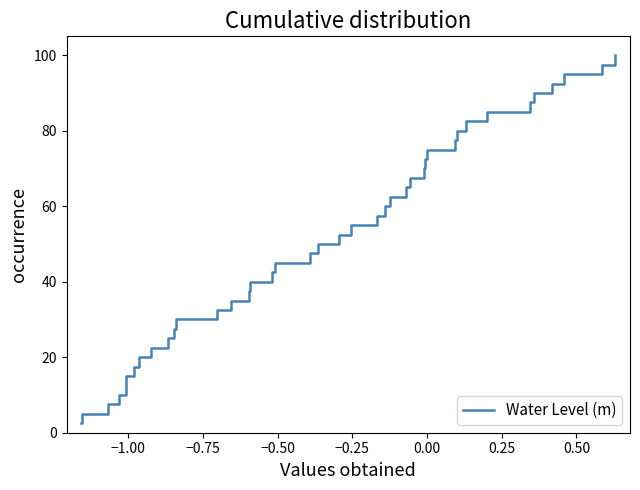

Reading left to right, list all the values displayed in this chart.

2.5	5.0	7.5	10.0	12.5	15.0	17.5	20.0	22.5	25.0	27.5	30.0	32.5	35.0	37.5	40.0	42.5	45.0	47.5	50.0	52.5	55.0	57.5	60.0	62.5	65.0	67.5	70.0	72.5	75.0	77.5	80.0	82.5	85.0	87.5	90.0	92.5	95.0	97.5	100.0